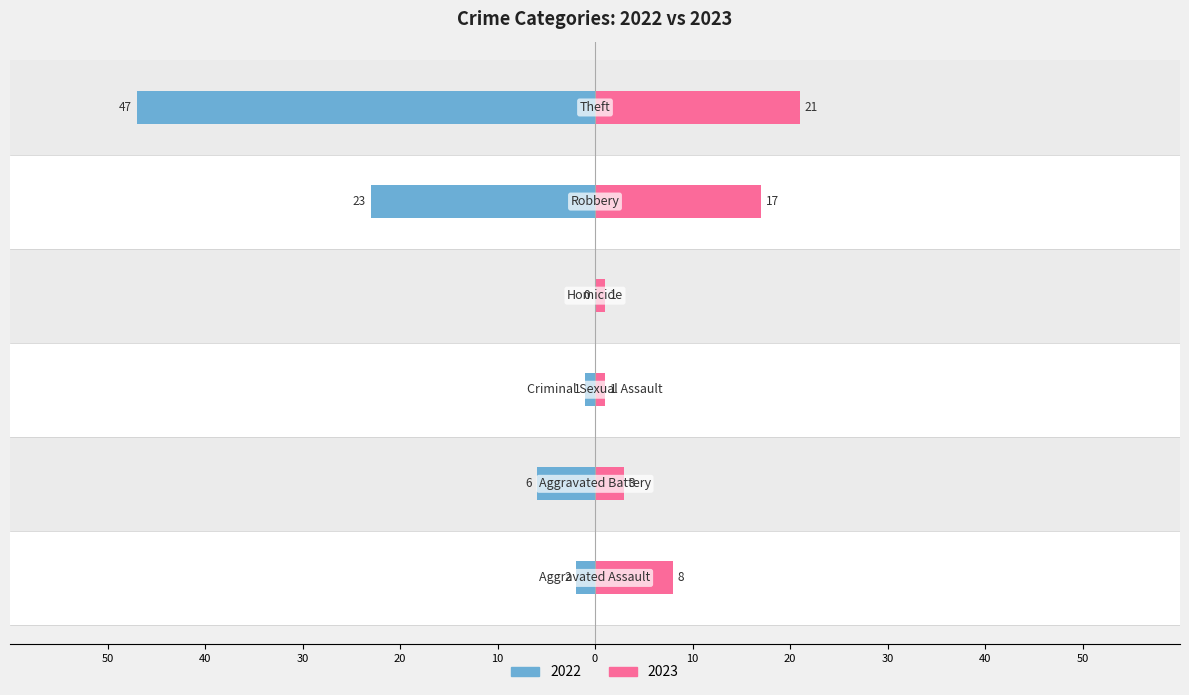

What is the minimum value shown in the chart?

-47